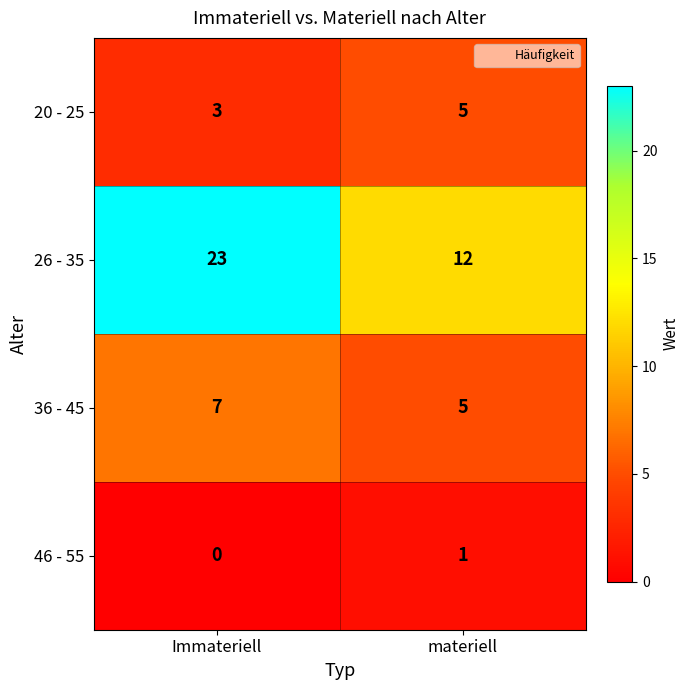

At how many categories does at least one series exceed 14?

1